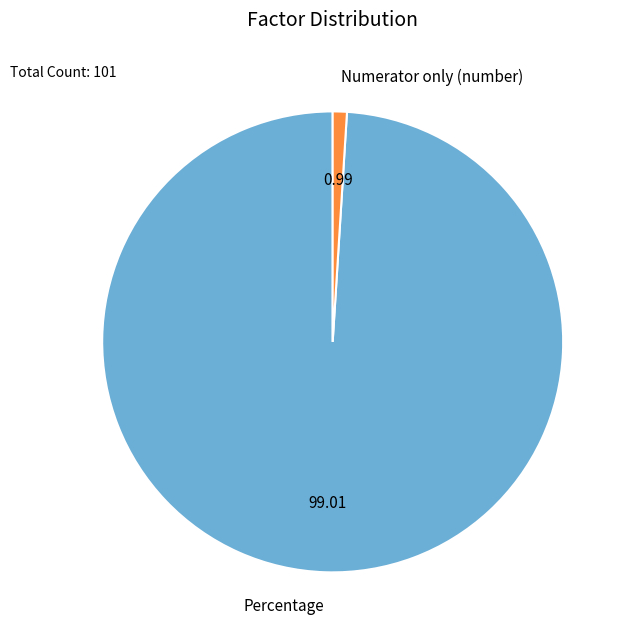

Which slice is the smallest?

Numerator only (number)